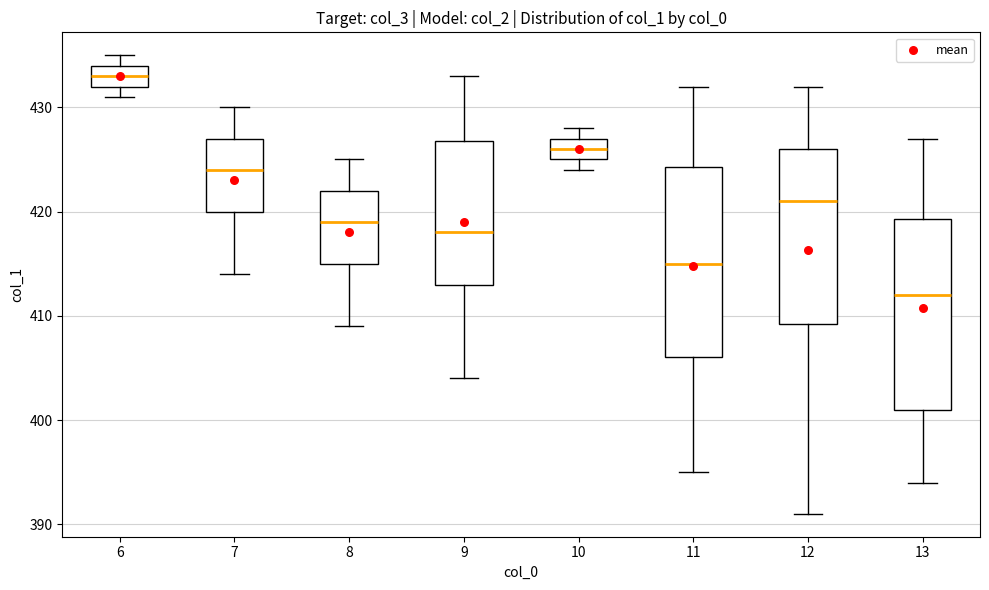

Reading left to right, read every box against the y-axis: the position of its median line, the range the box covers, and the ends of its whiskers. The values are not printed on the chart, so give them approximately, as read against the axis.

6: median 433, box 432 to 434, whiskers 431 to 435
7: median 424, box 420 to 427, whiskers 414 to 430
8: median 419, box 415 to 422, whiskers 409 to 425
9: median 418, box 413 to 427, whiskers 404 to 433
10: median 426, box 425 to 427, whiskers 424 to 428
11: median 415, box 406 to 424, whiskers 395 to 432
12: median 421, box 409 to 426, whiskers 391 to 432
13: median 412, box 401 to 419, whiskers 394 to 427